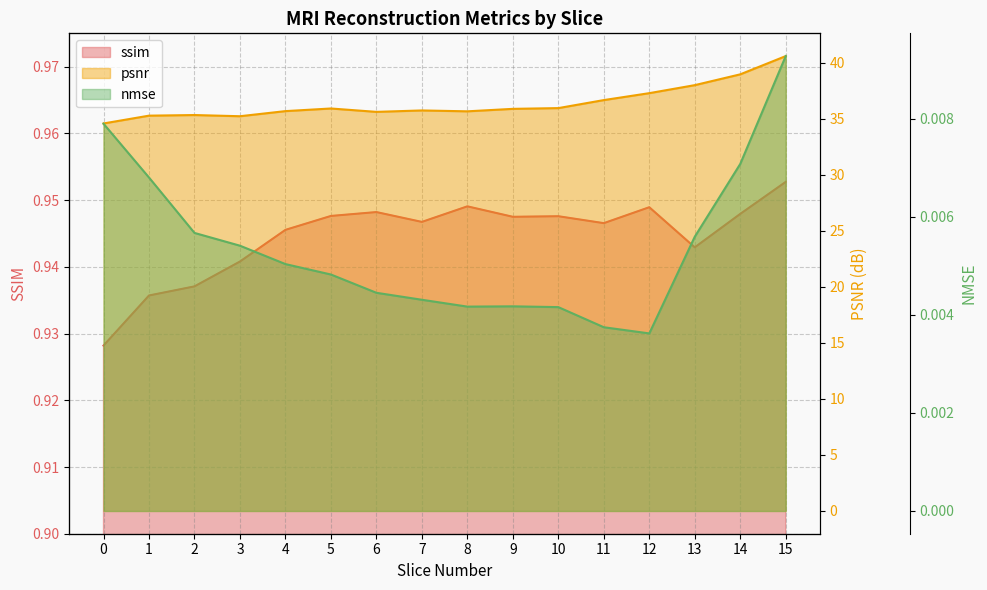

At which category is the sum across all series the highest?

15